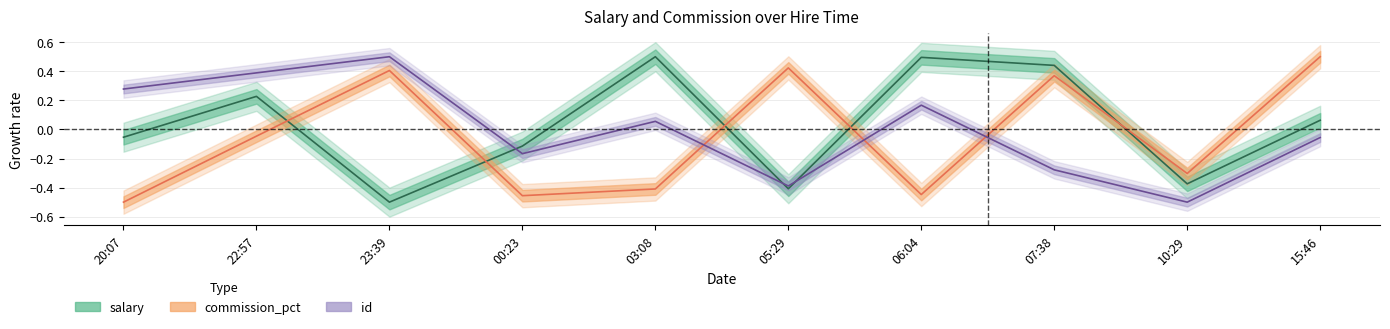

Where is the first local minimum for commission_pct?

00:23